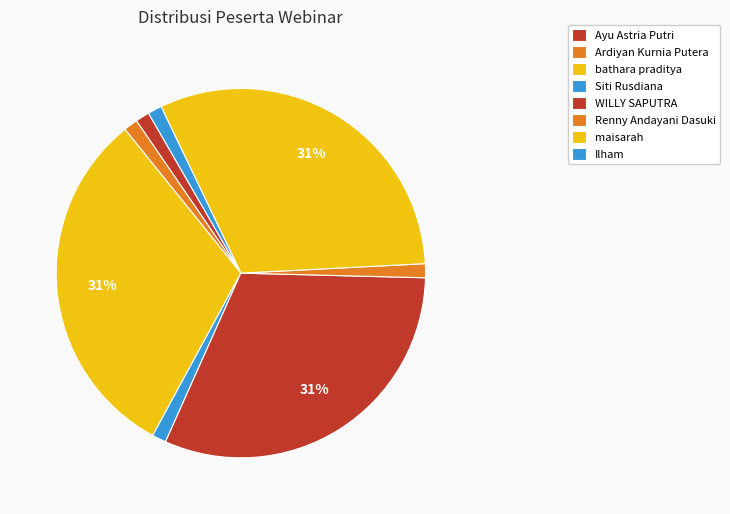

Which has a higher value, Ardiyan Kurnia Putera or Ilham?

Ardiyan Kurnia Putera